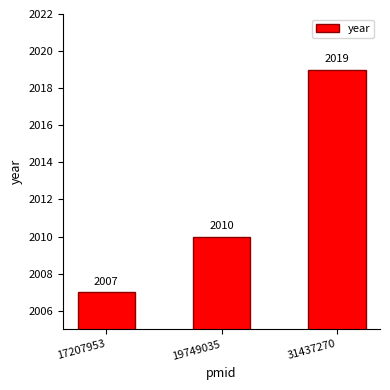

What is the value of the 1st bar from the left?

2007